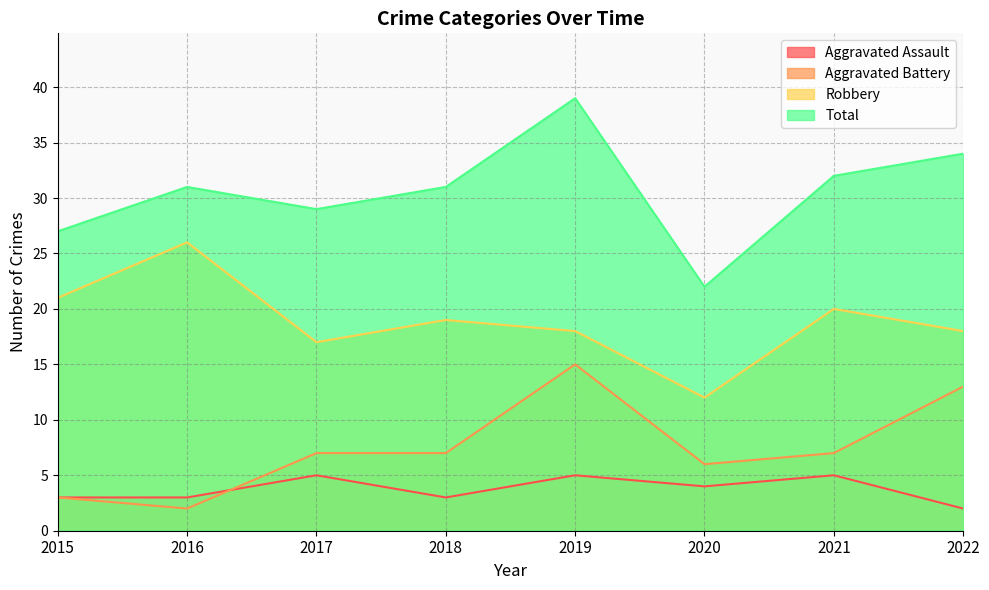

In Robbery, how many points are lower than both neighbors (excluding endpoints)?

2